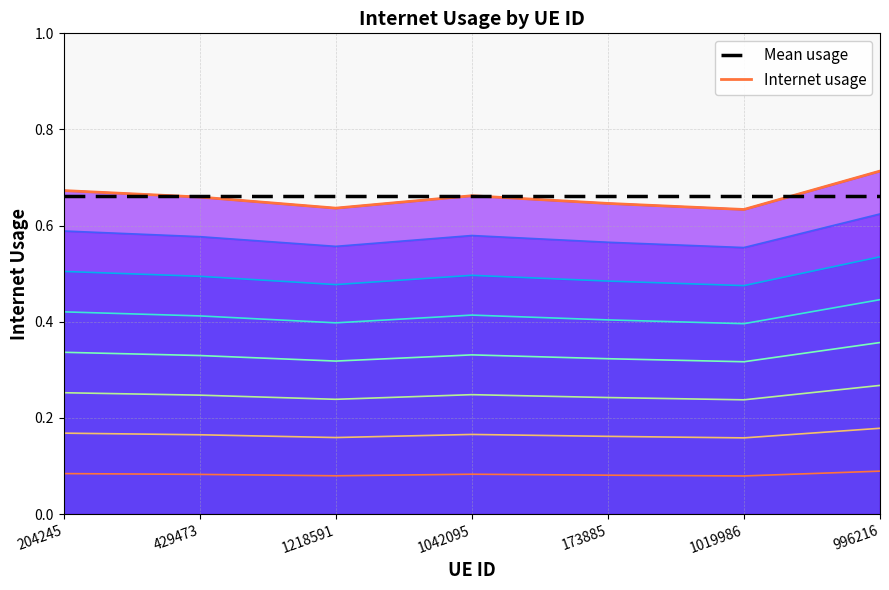

At how many categories does at least one series exceed 0?

7